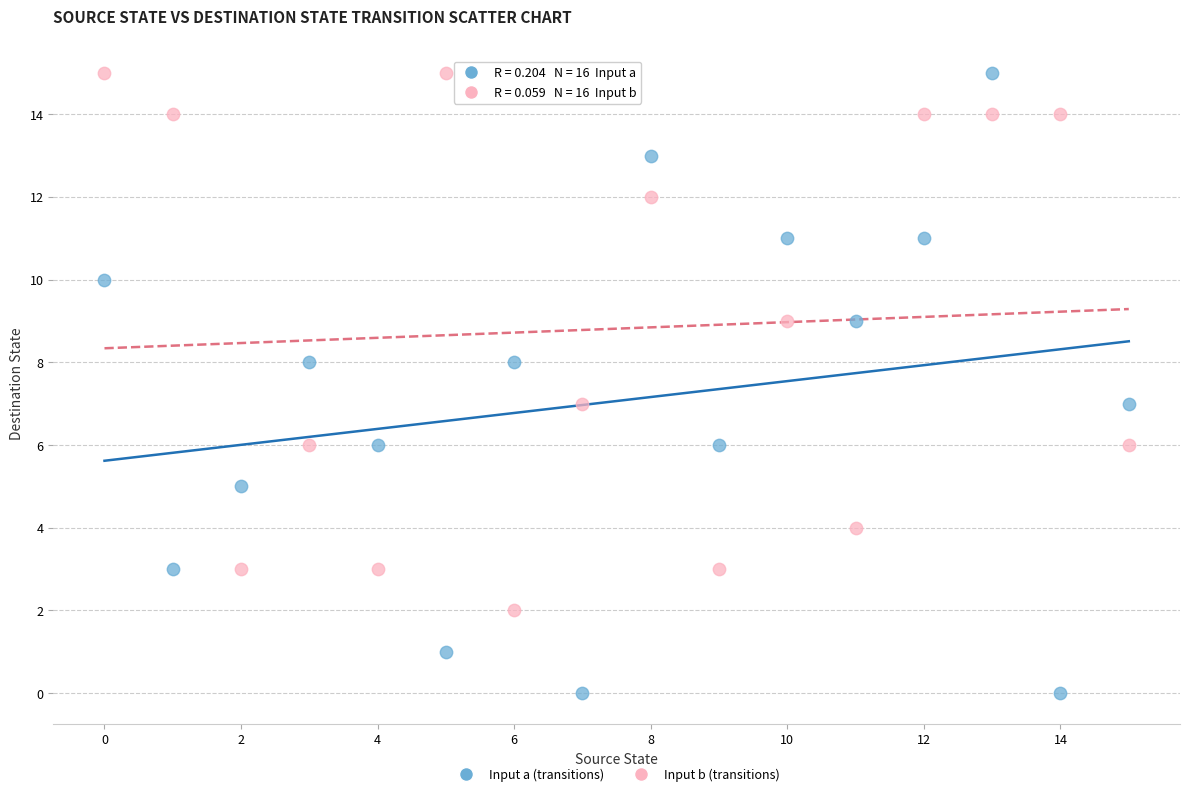

Which series contains the lowest Y value?

Input a (transitions)